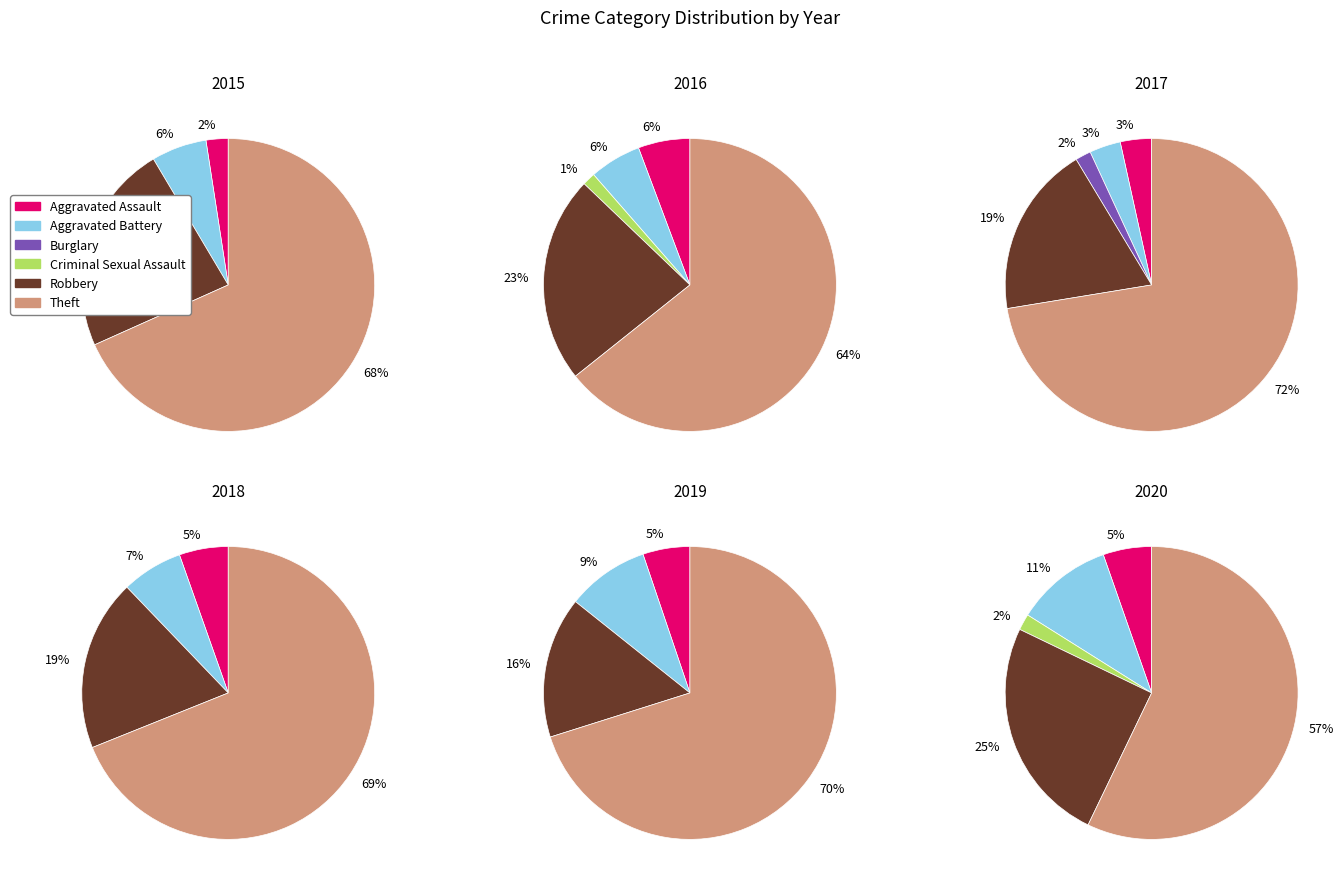

How many slices are in this pie chart?

6